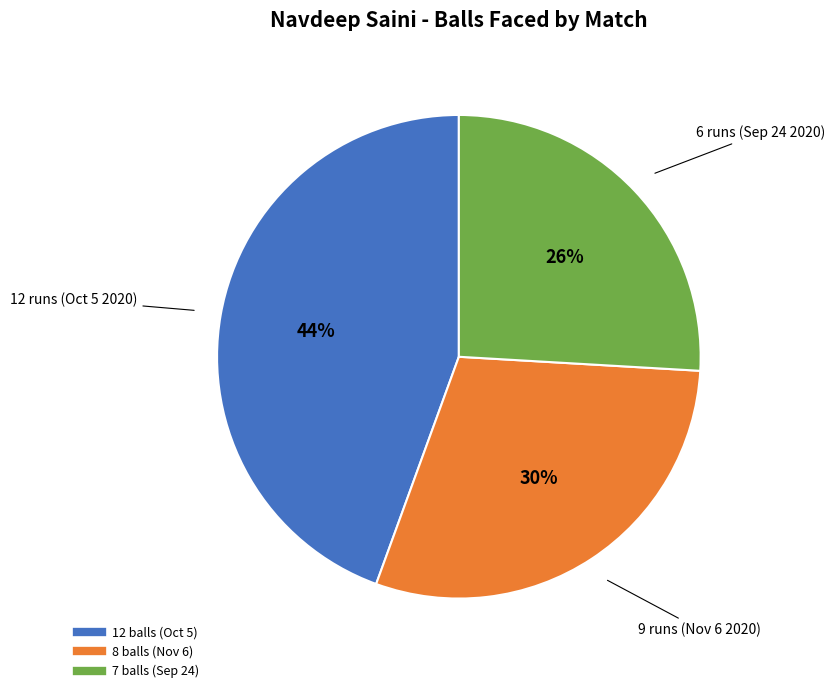

Is there any slice that represents more than half of the pie?

No